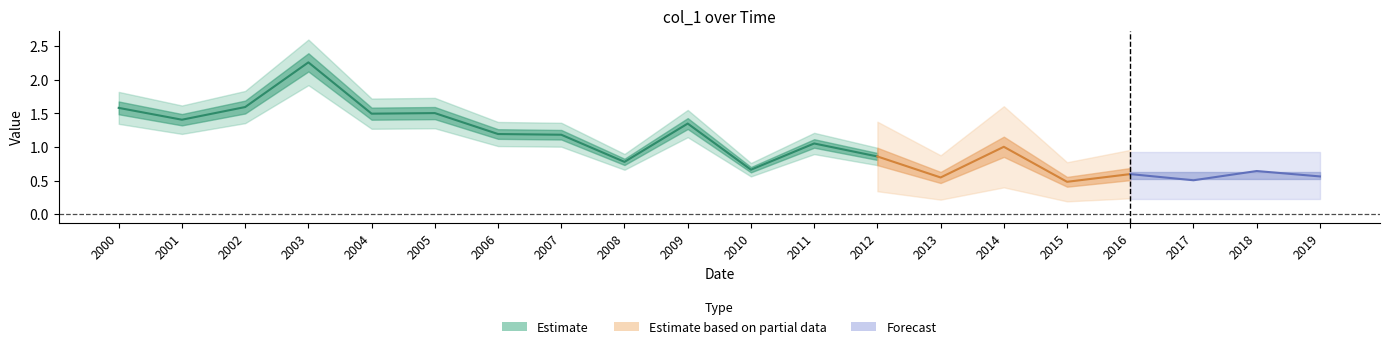

Is it true that the value at 2014-04-15 is 1.0?

True